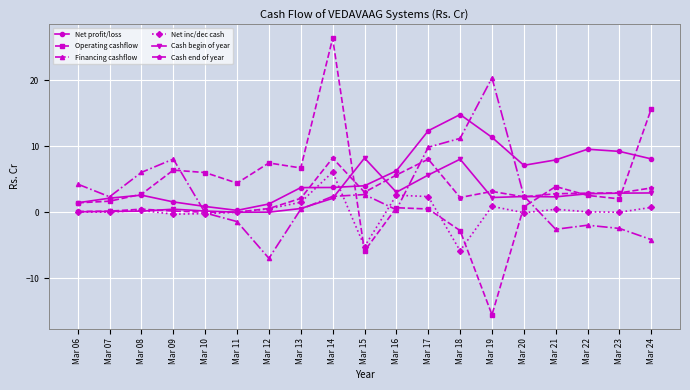

True or false: Cash end of year has a value of 5.7 at Mar 16.

True